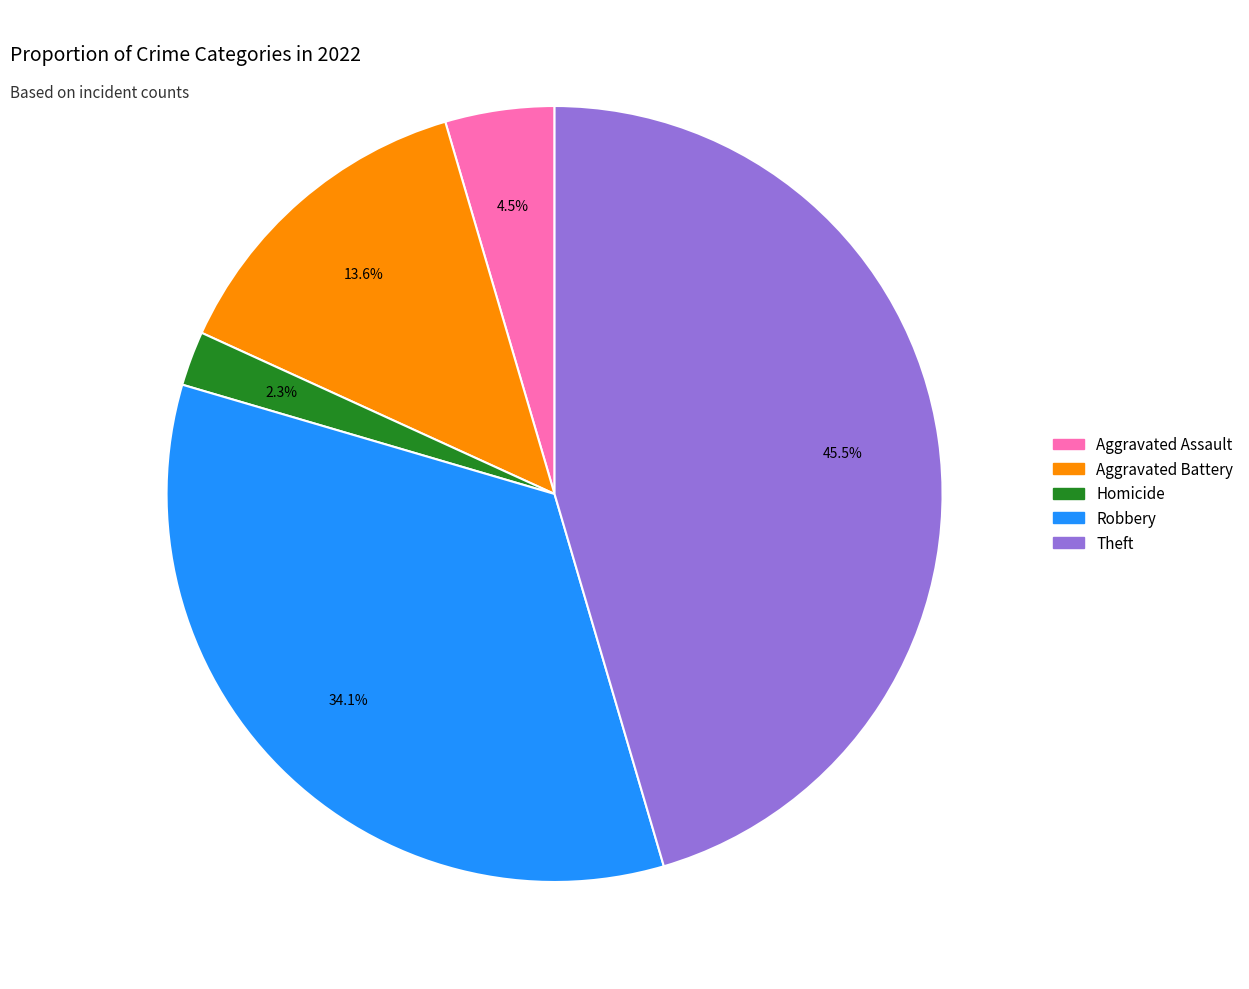

Is there any slice that represents more than half of the pie?

No